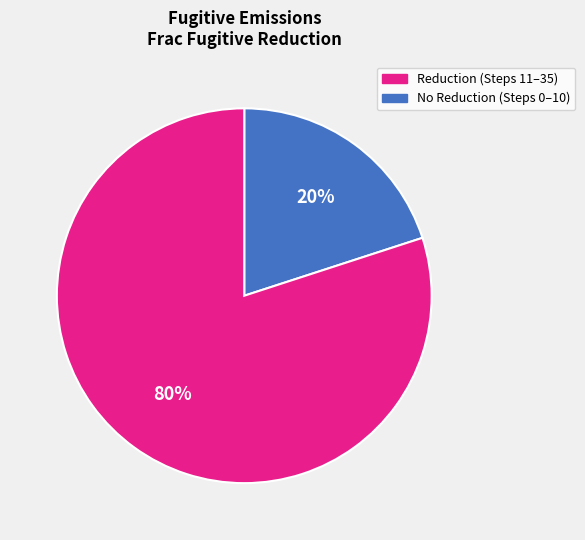

To the nearest percent, what is the average slice percentage?

50%